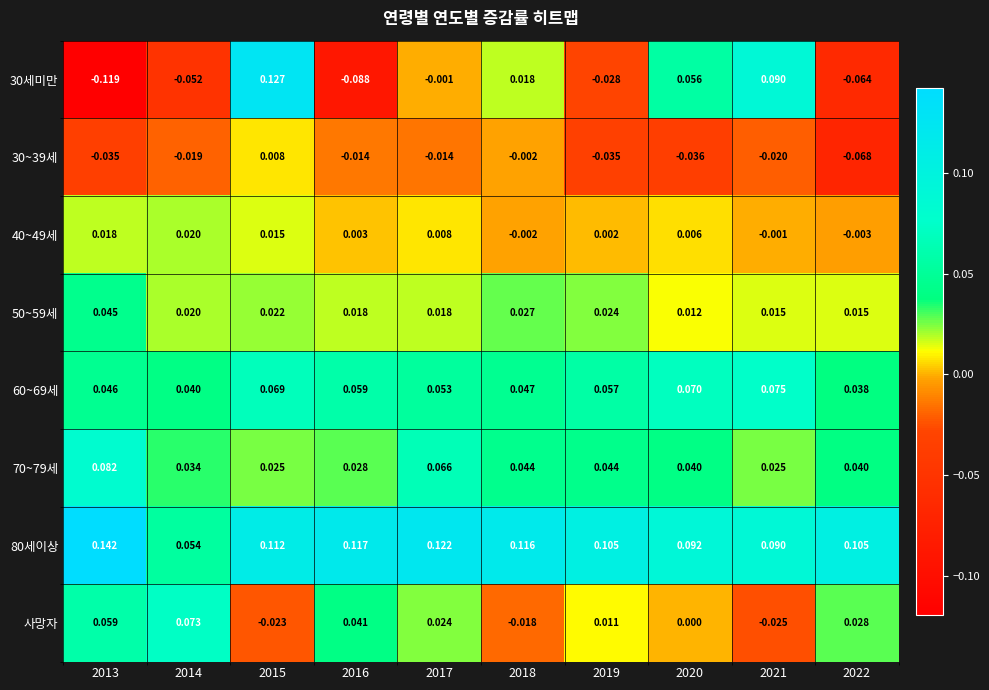

How many values in the 30세미만 series are below 0?

6